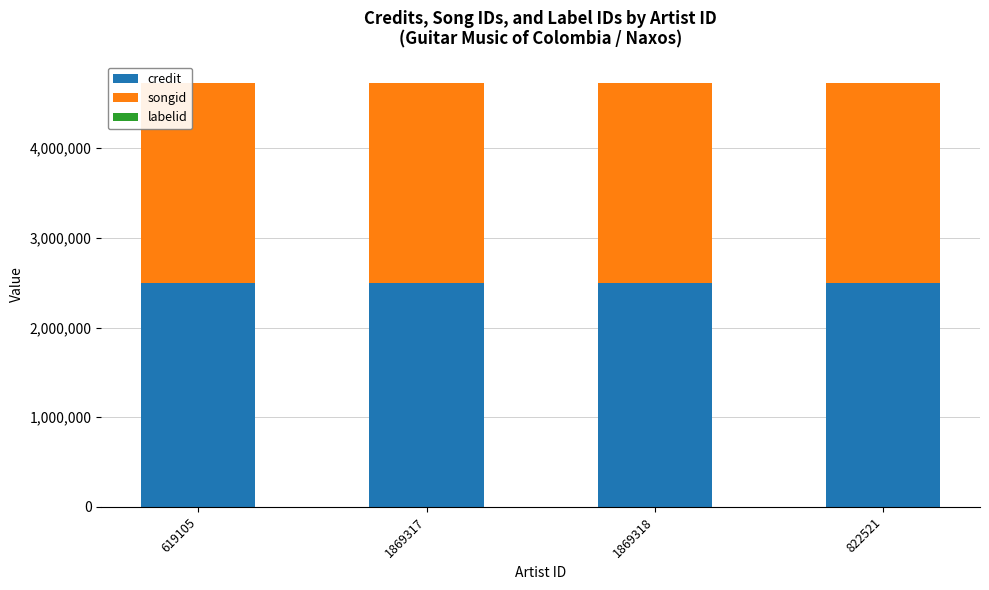

Are the bars grouped side by side (vs. stacked)?

No